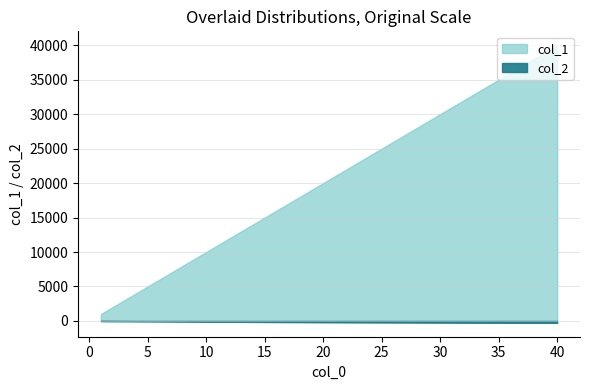

True or false: col_1 and col_2 cross at least once.

False